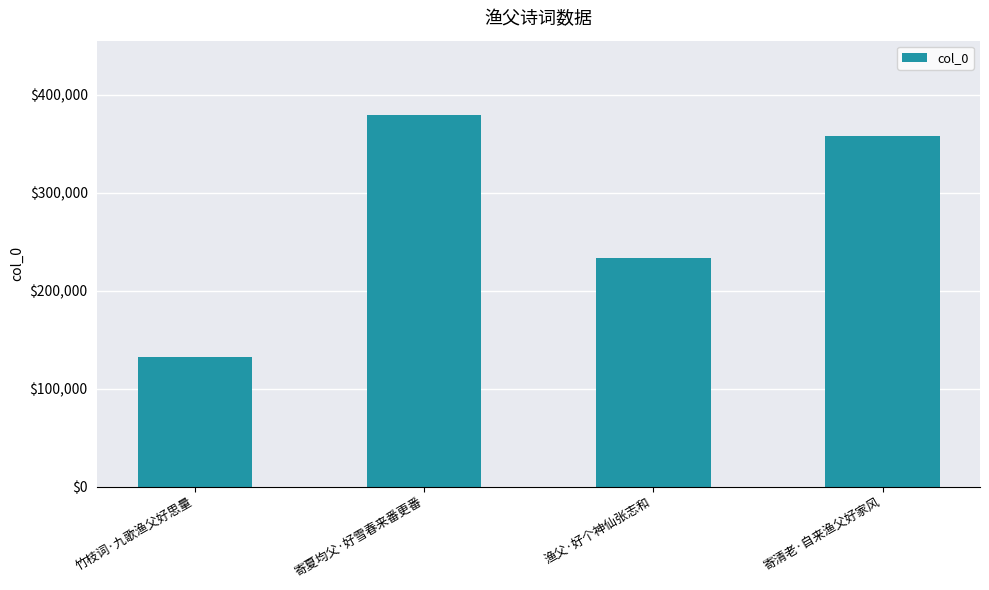

Reading right to left, extract all data points from this chart.

寄清老·自来渔父好家风=358605	渔父·好个神仙张志和=233435	寄夏均父·好雪春来番更番=379554	竹枝词·九歌渔父好思量=132906